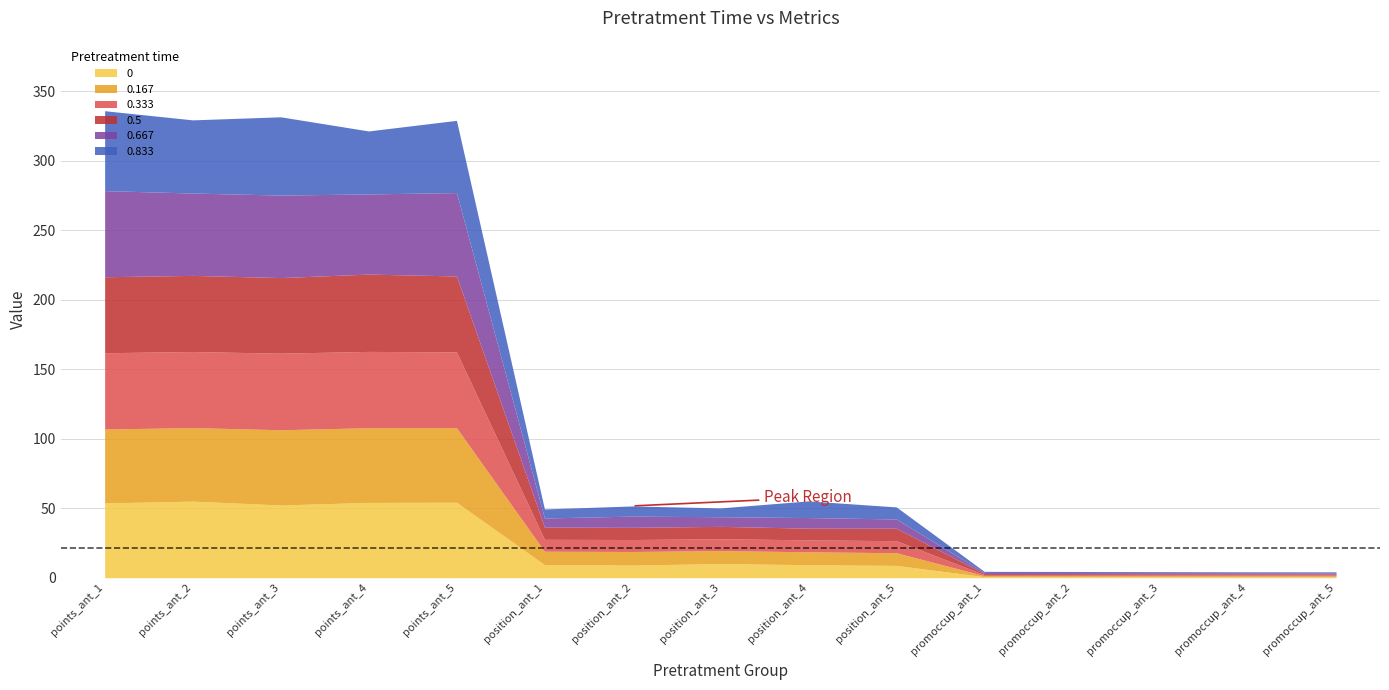

What is the sum of all 0.833 values?

308.3